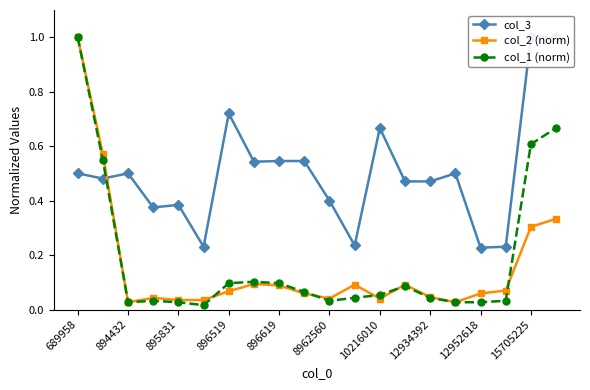

Reading left to right, transcribe all the data shown in this chart.

col_3: 0.5	0.5	0.5	0.4	0.4	0.2	0.7	0.5	0.5	0.5	0.4	0.2	0.7	0.5	0.5	0.5	0.2	0.2	1.0	1.0
col_2 (norm): 1.0	0.6	0.0	0.0	0.0	0.0	0.1	0.1	0.1	0.1	0.0	0.1	0.0	0.1	0.0	0.0	0.1	0.1	0.3	0.3
col_1 (norm): 1.0	0.5	0.0	0.0	0.0	0.0	0.1	0.1	0.1	0.1	0.0	0.0	0.1	0.1	0.0	0.0	0.0	0.0	0.6	0.7